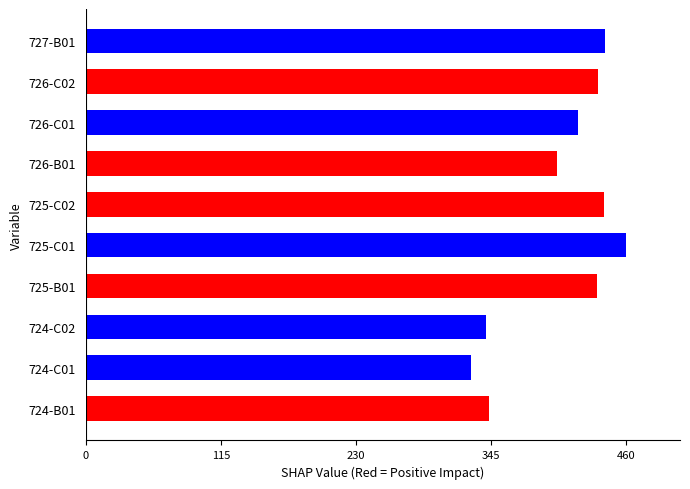

Which label corresponds to the largest value in the chart?

725-C01